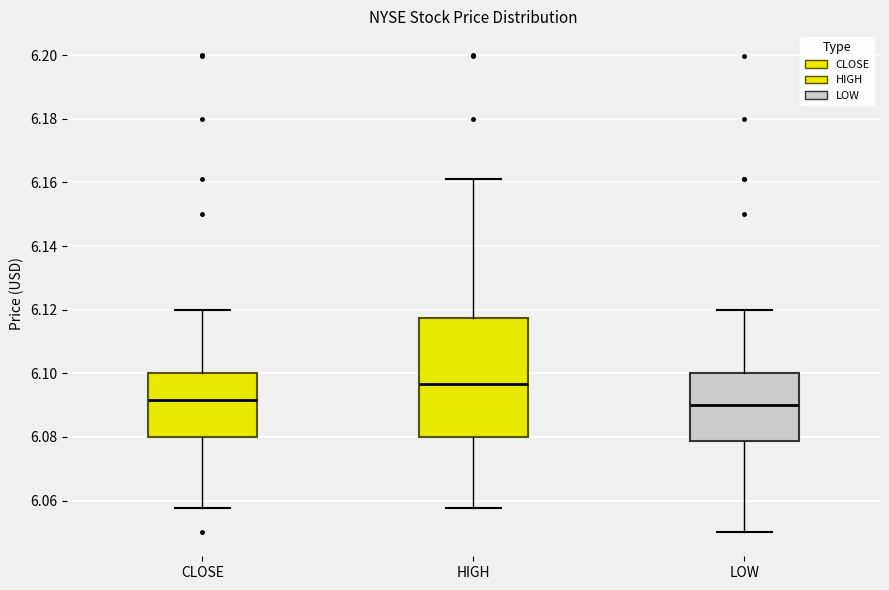

Reading left to right, read every box against the y-axis: the position of its median line, the range the box covers, and the ends of its whiskers. The values are not printed on the chart, so give them approximately, as read against the axis.

CLOSE: median 6.092, box 6.080 to 6.100, whiskers 6.058 to 6.120
HIGH: median 6.096, box 6.080 to 6.118, whiskers 6.058 to 6.162
LOW: median 6.090, box 6.078 to 6.100, whiskers 6.050 to 6.120